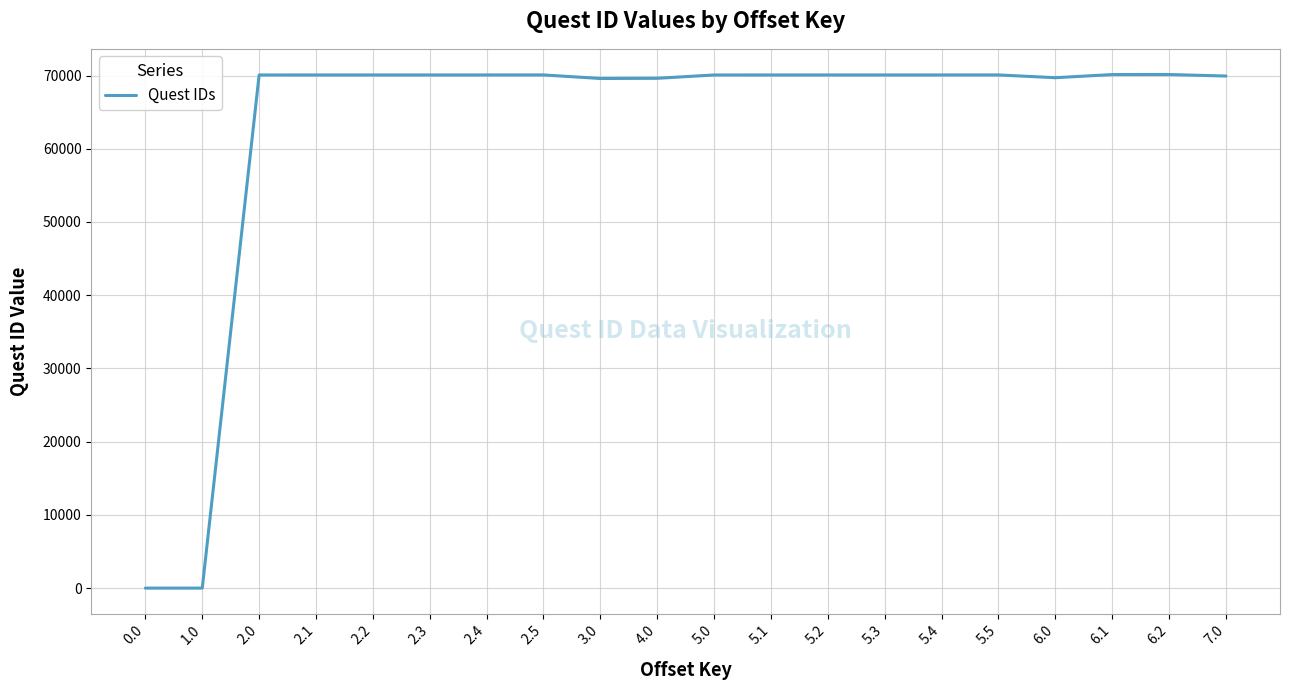

What is the ratio of the value at 6.0 to the value at 2.2?

1.0